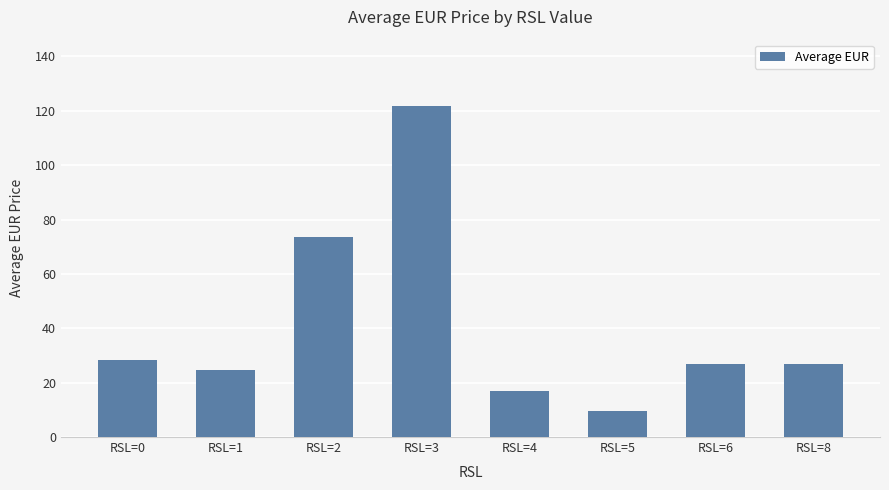

How many distinct data groups are displayed?

1